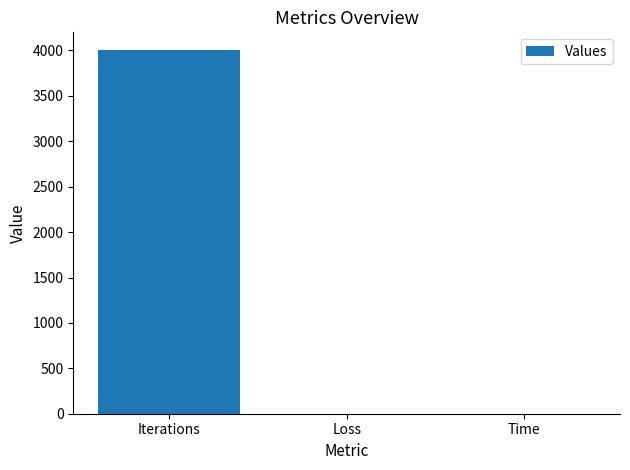

What is the sum of all values?

4002.2